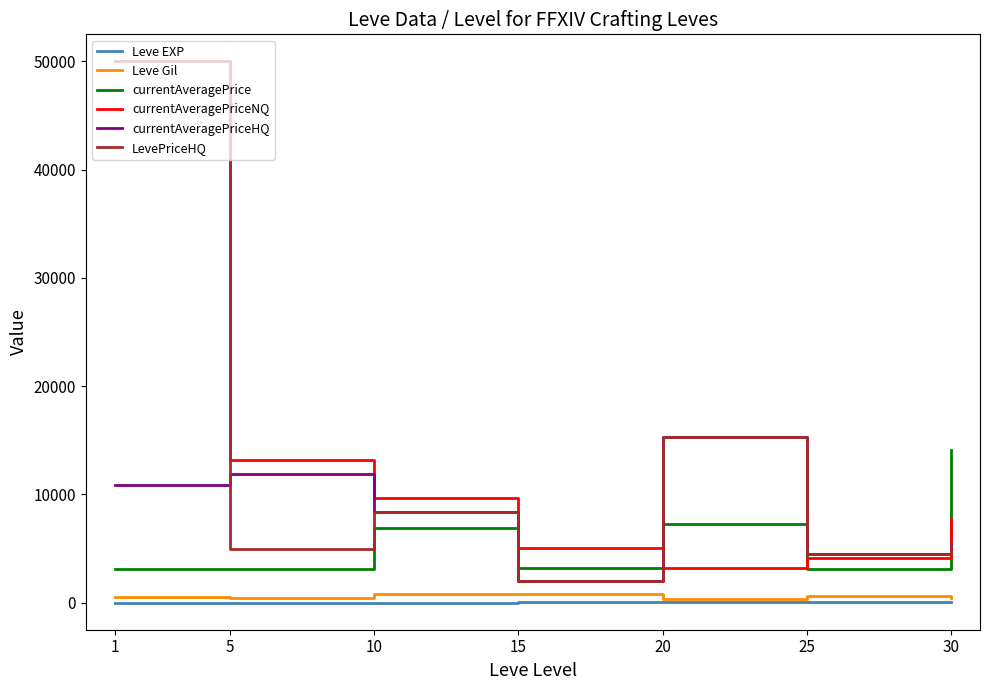

Is the value of currentAveragePrice at 25 greater than the value of currentAveragePriceHQ at 20?

No